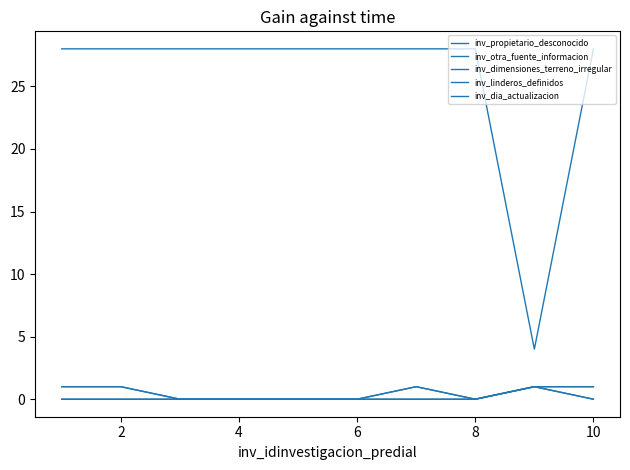

What is the difference between the maximum and second lowest values in the inv_otra_fuente_informacion series?

1